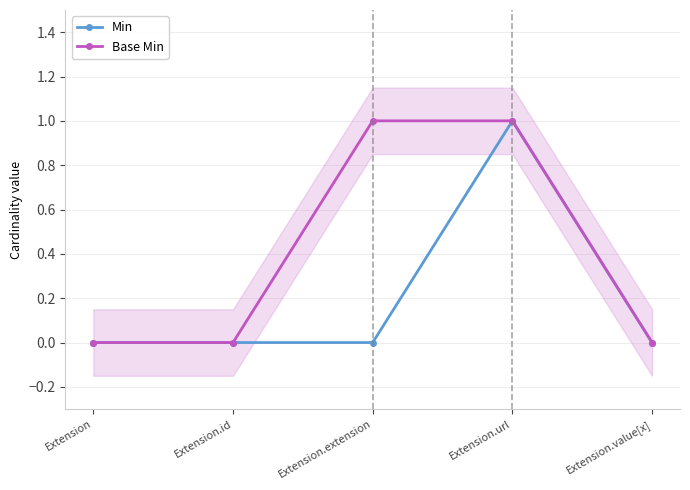

In Min, how many points are higher than both neighbors (excluding endpoints)?

1